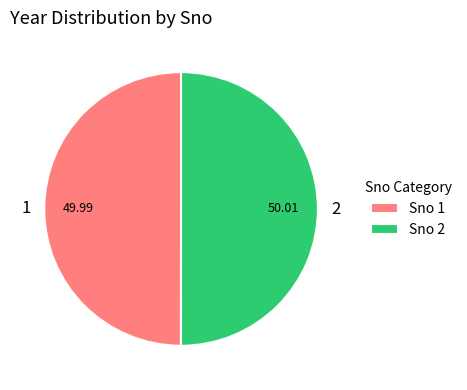

Combined, do 1 and 2 account for over 50%?

Yes